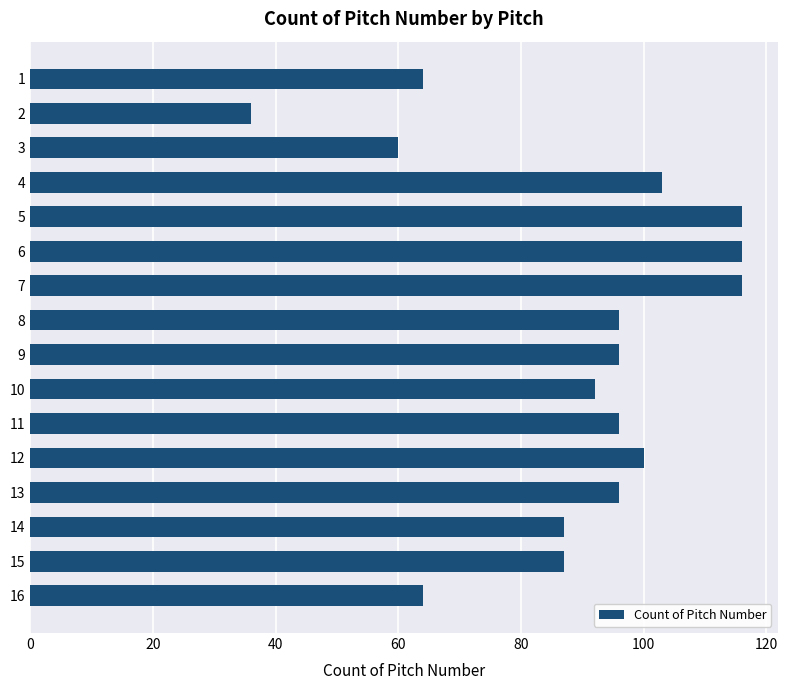

Is it true that the value at 8 is 96?

True